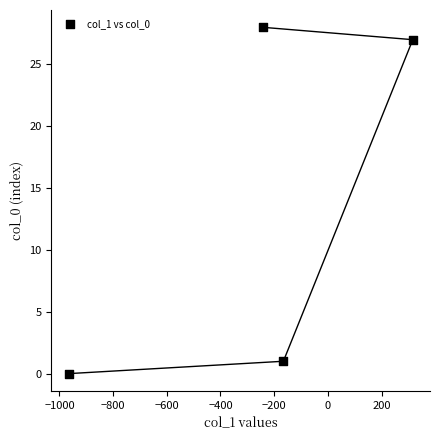

What is the range of Y values (max minus min)?

28